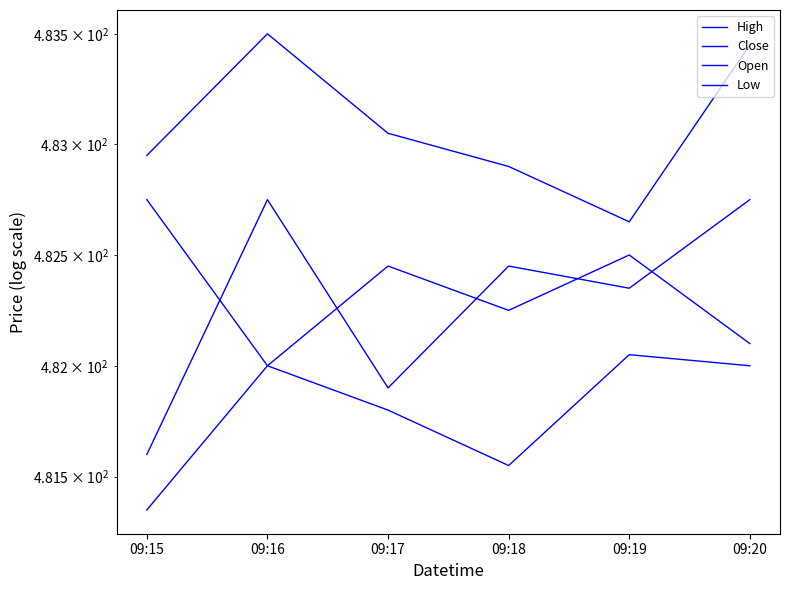

True or false: Low and High intersect in this chart.

False